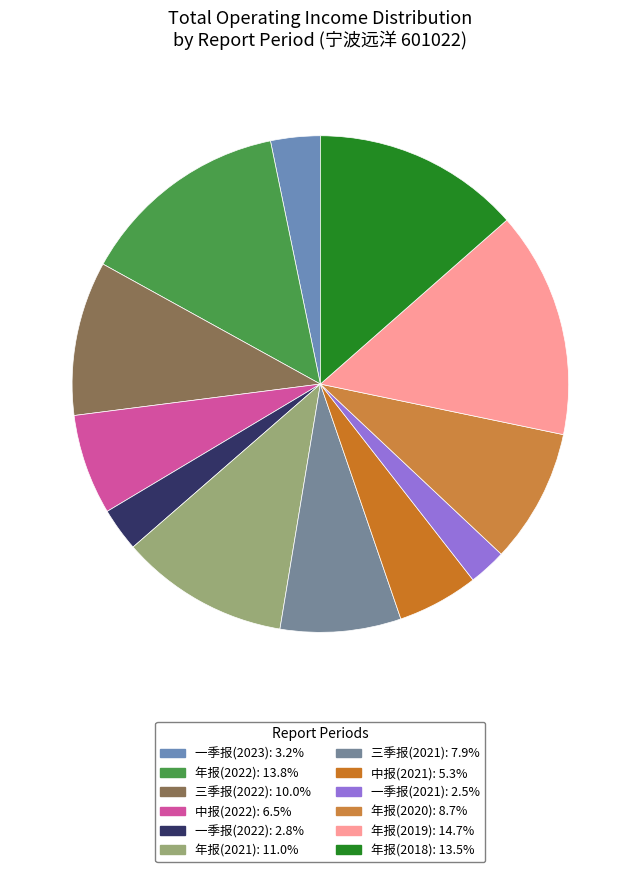

Is the sum of 年报(2019) and 中报(2021) greater than half?

No